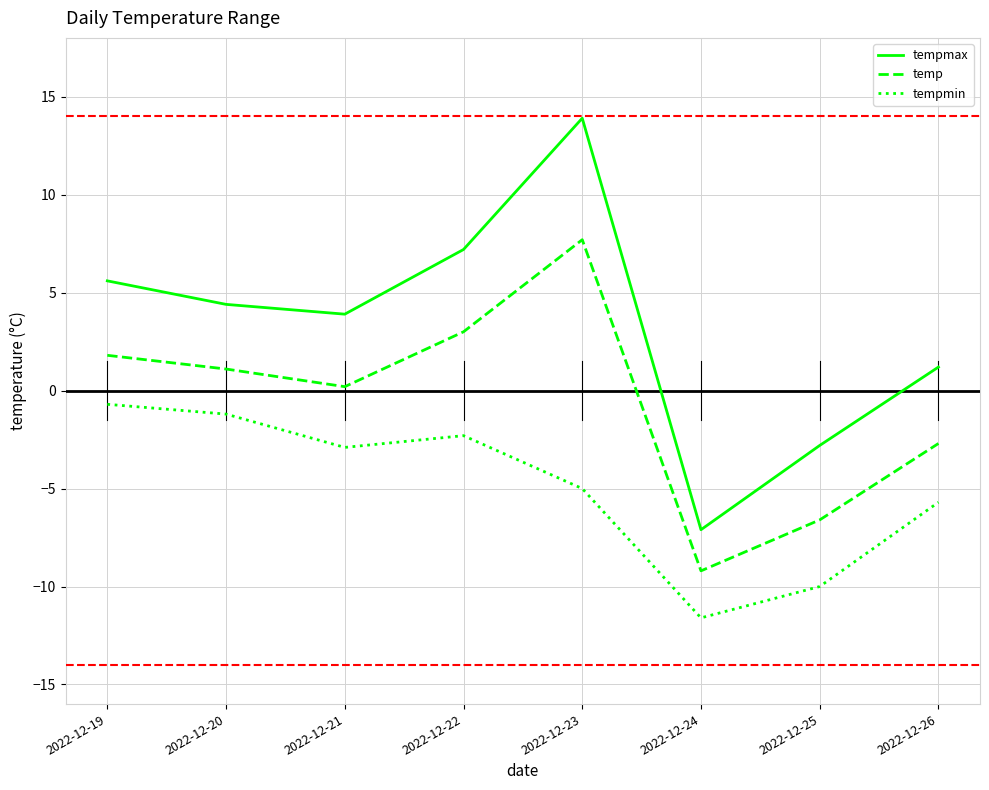

What is the sum of the temp values at 2022-12-25 and 2022-12-26?

-9.3